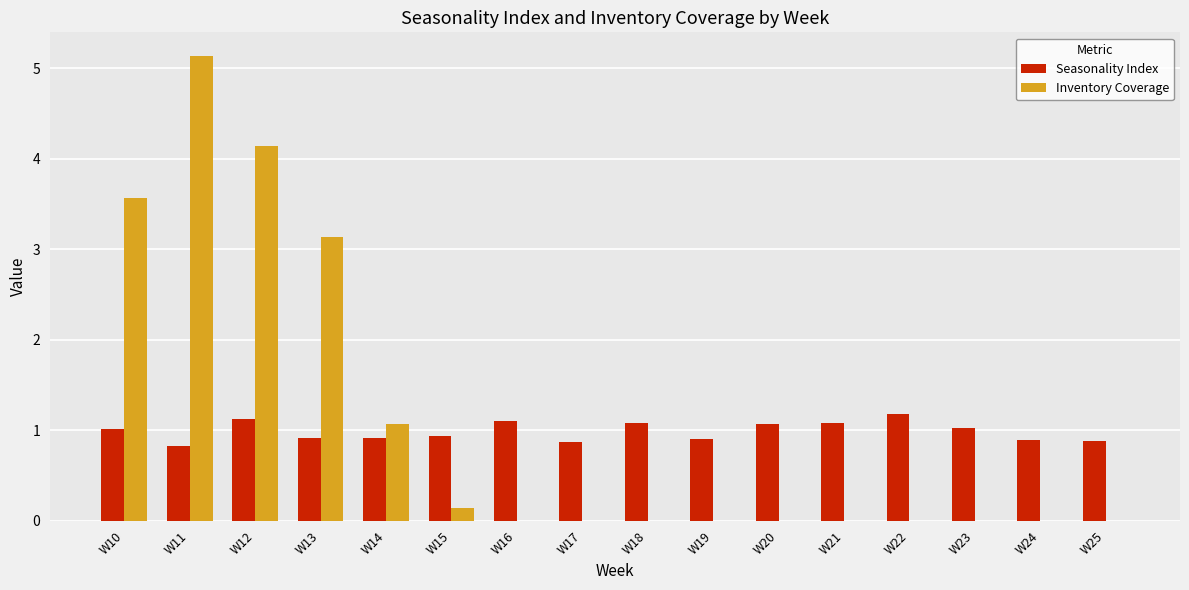

How many categories are shown in the chart?

16